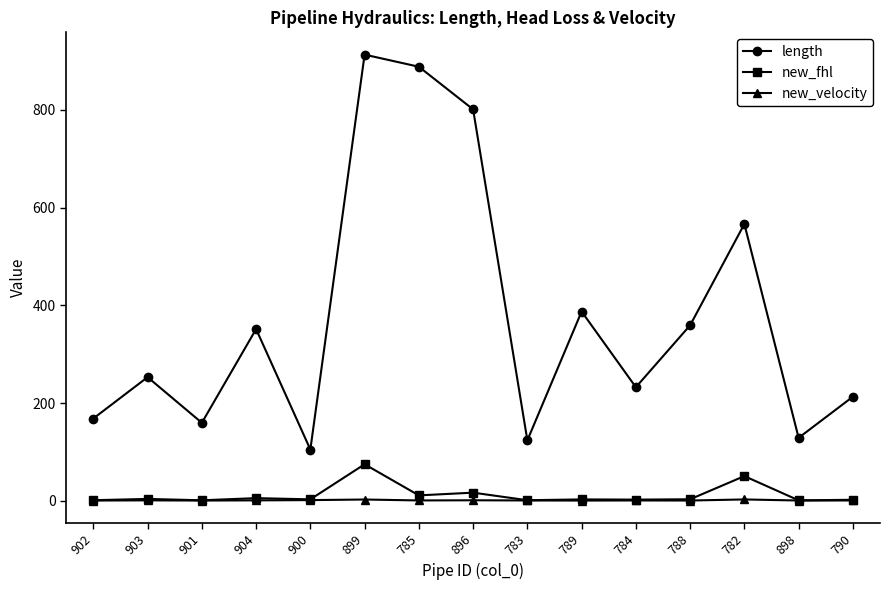

Rank the series by their maximum value, from lowest to highest.

new_velocity, new_fhl, length